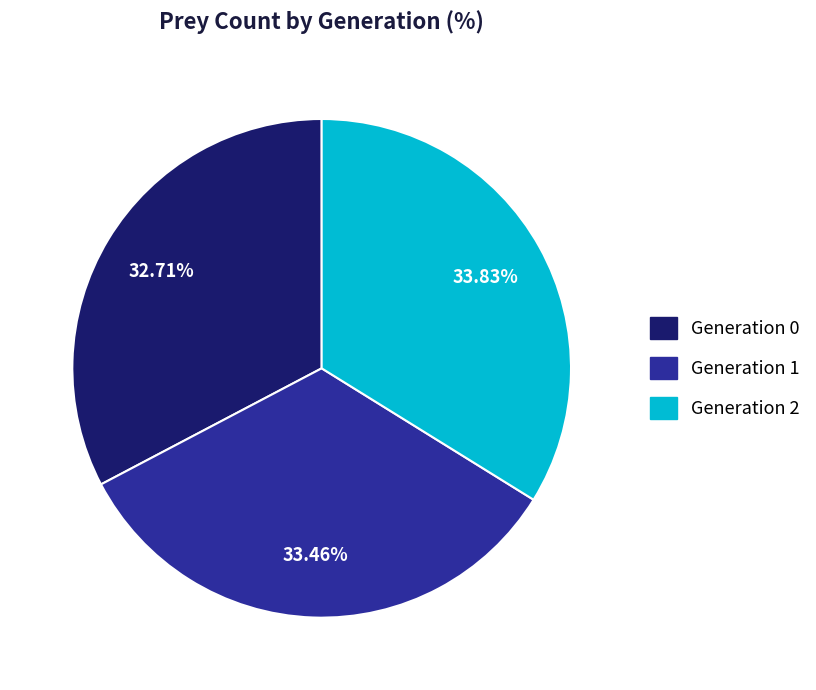

Is there any slice that represents more than half of the pie?

No